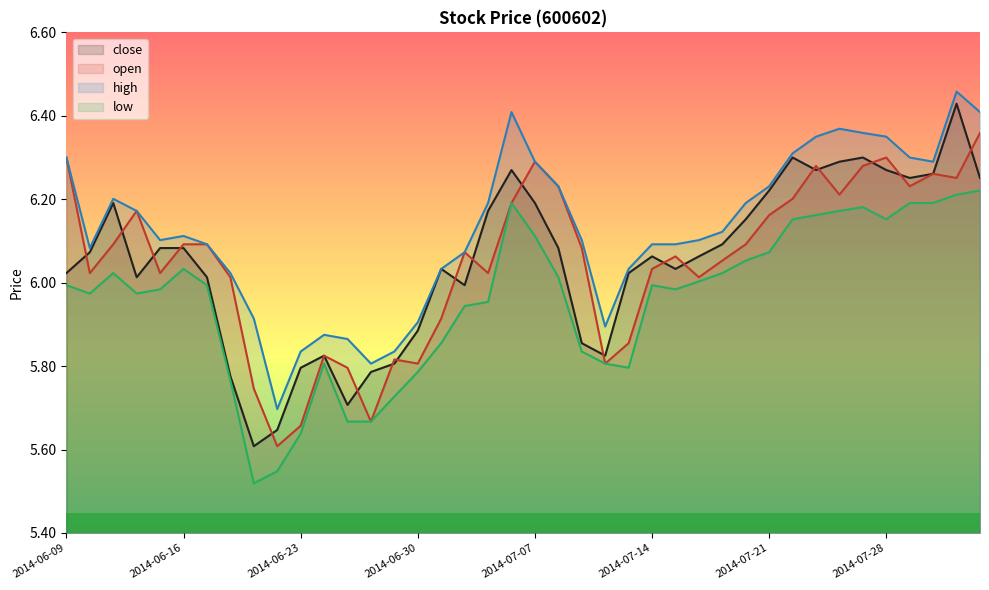

True or false: high has more than 1 interior local peaks.

True